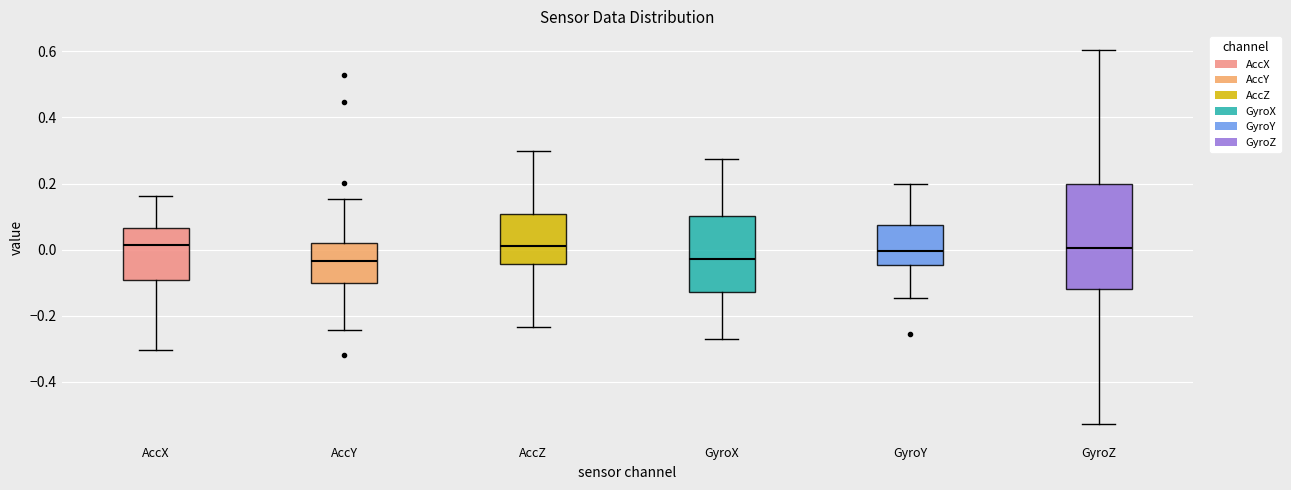

Where is the upper edge of the box for GyroZ on the y-axis? The values are not printed on the chart, so give them approximately, as read against the axis.

0.20